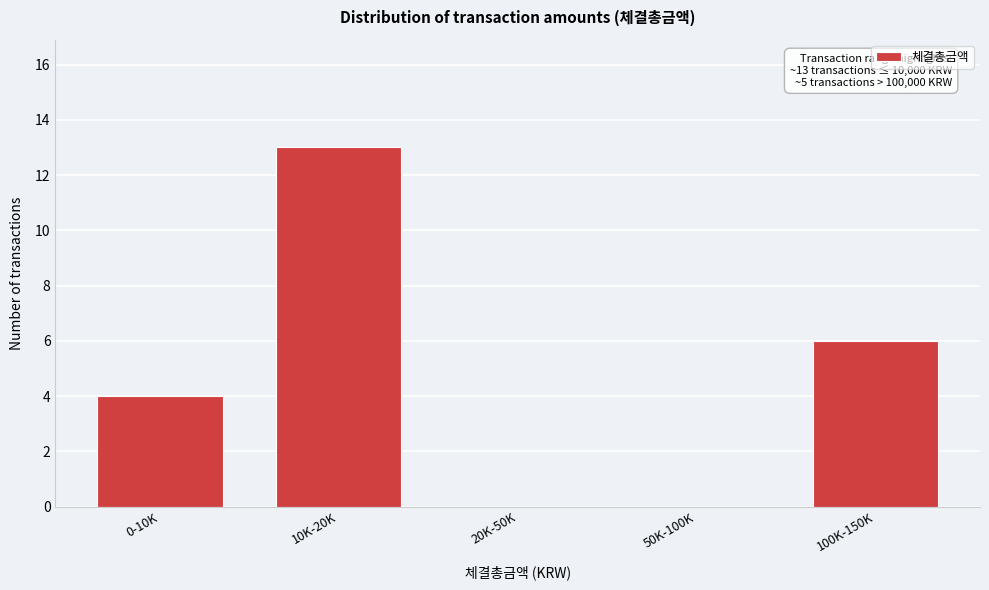

Reading left to right, transcribe all the data shown in this chart.

0-10K=4	10K-20K=13	20K-50K=0	50K-100K=0	100K-150K=6